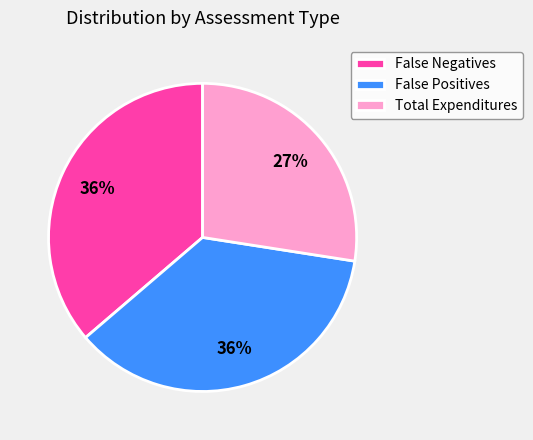

Between False Positives and Total Expenditures, which is larger?

False Positives